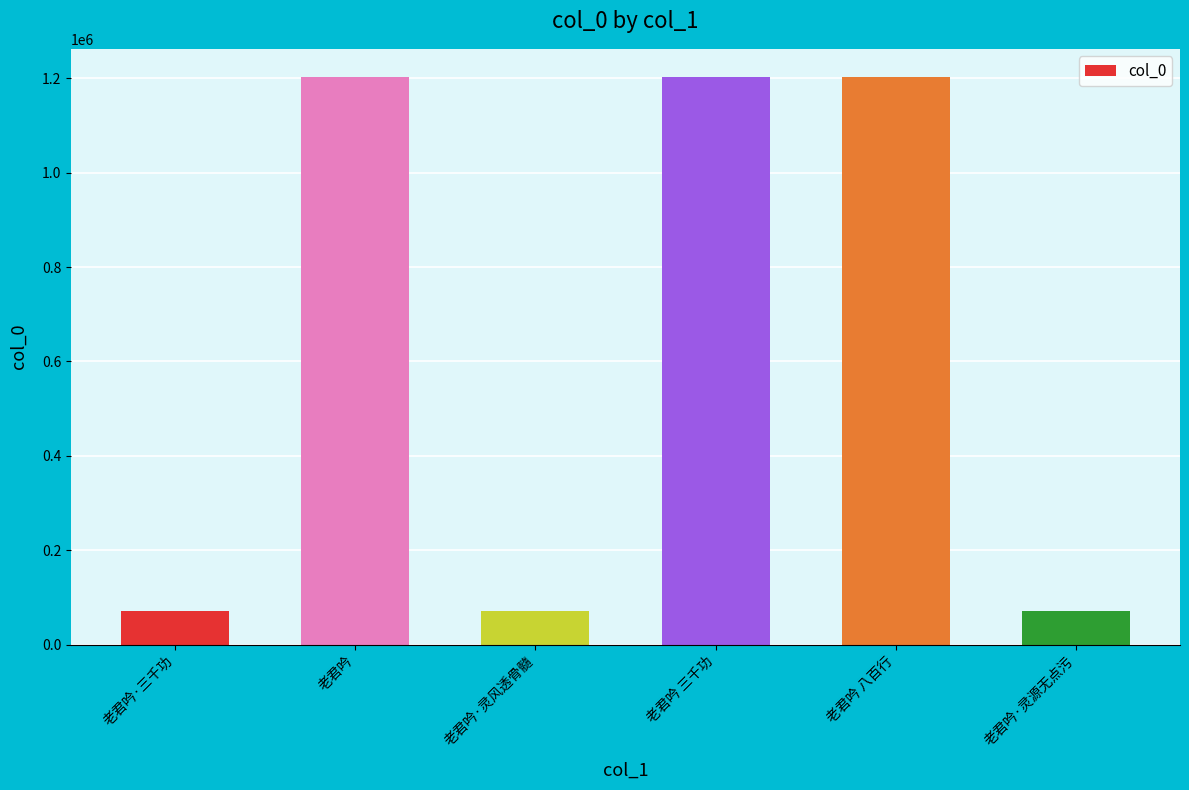

What is the approximate value at 老君吟?

1202529